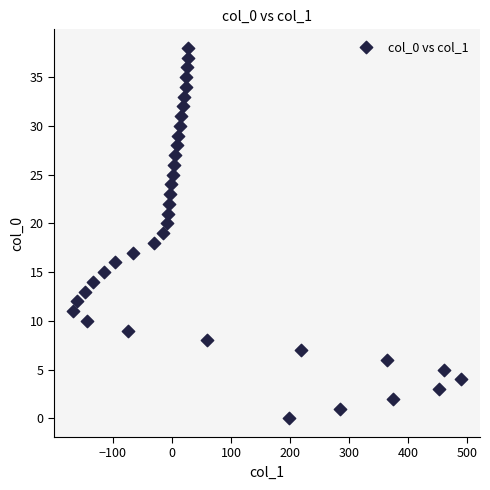

What is the range of Y values (max minus min)?

38